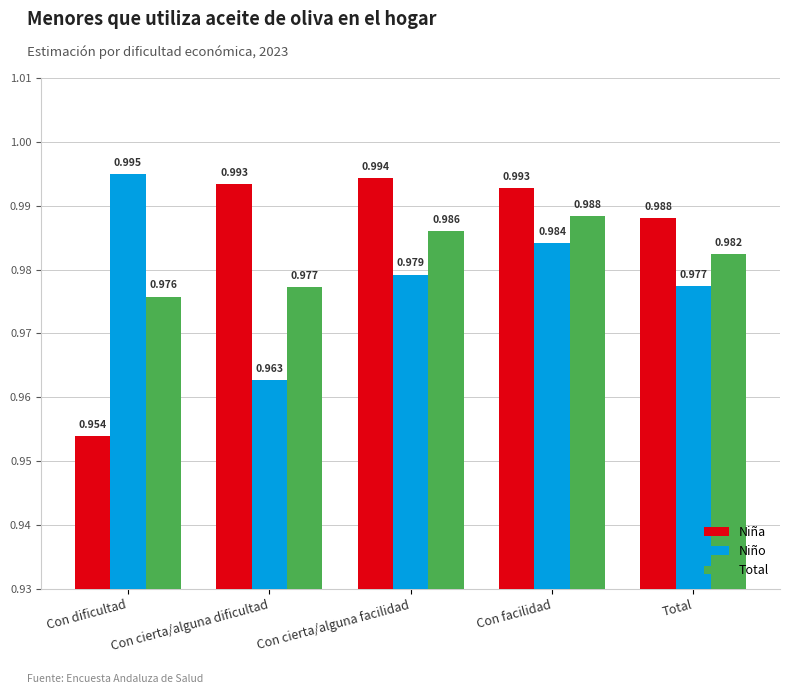

Is it true that Total equals 1.7 at Con cierta/alguna dificultad?

False